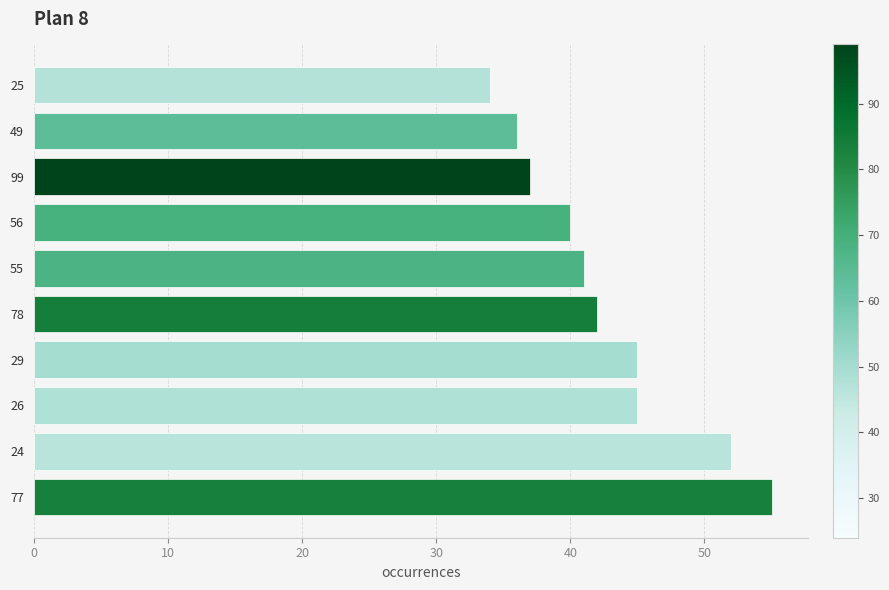

What is the smallest value displayed?

34